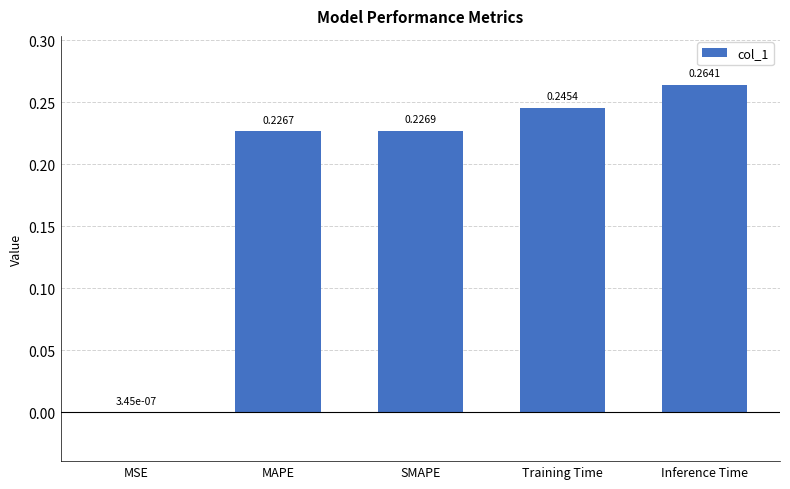

What is the sum of the values at SMAPE and Inference Time?

0.5